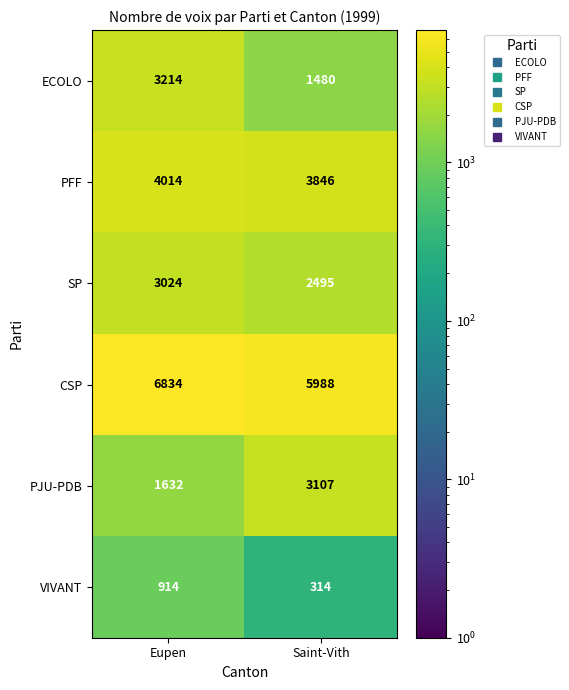

Which series has the largest total across all categories?

CSP